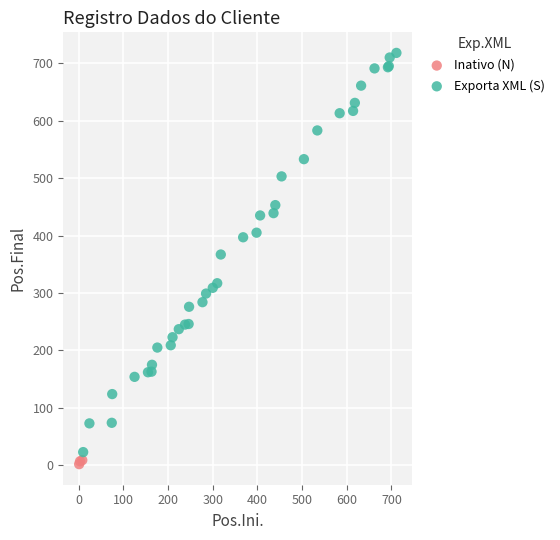

Which series contains the highest Y value?

Exporta XML (S)